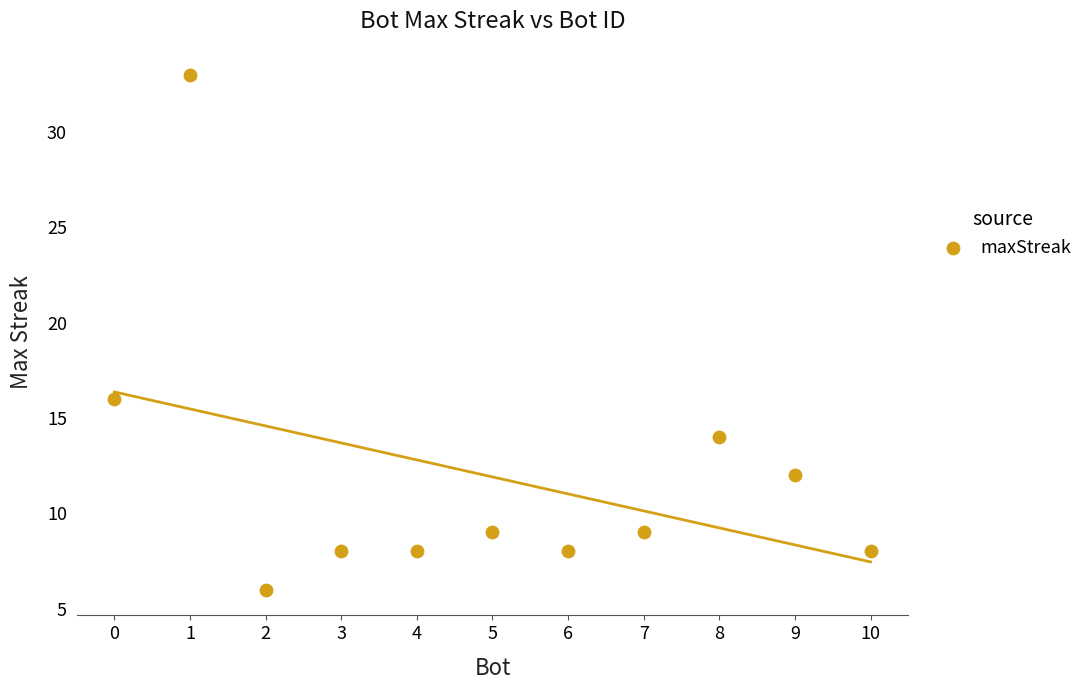

What is the average Y value?

12